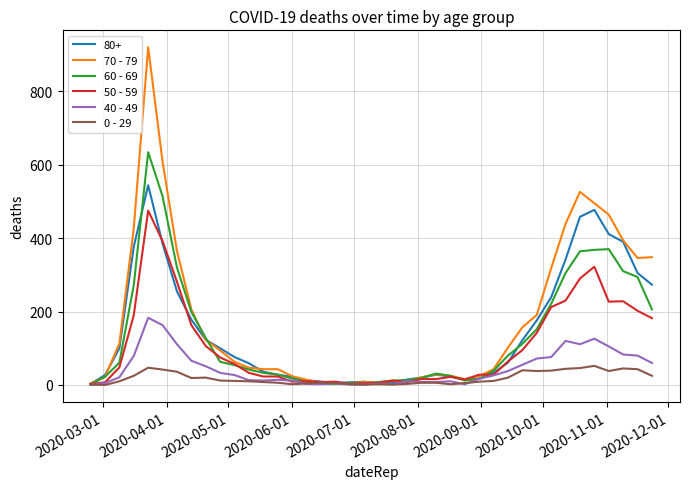

What are all the series names shown in the legend?

80+, 70 - 79, 60 - 69, 50 - 59, 40 - 49, 0 - 29